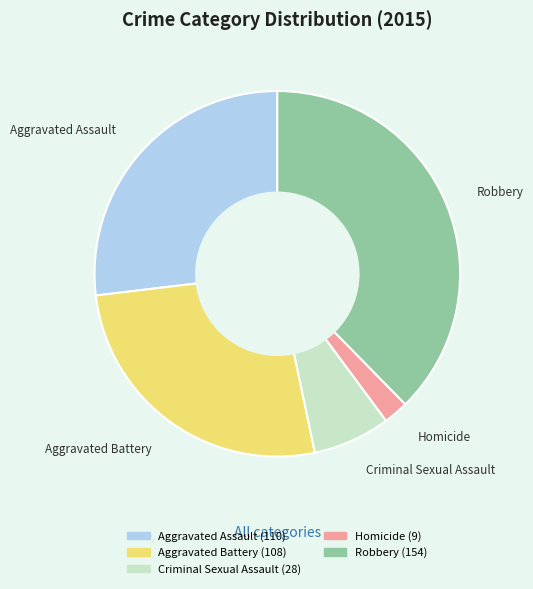

Is the sum of Aggravated Assault and Robbery greater than half?

Yes